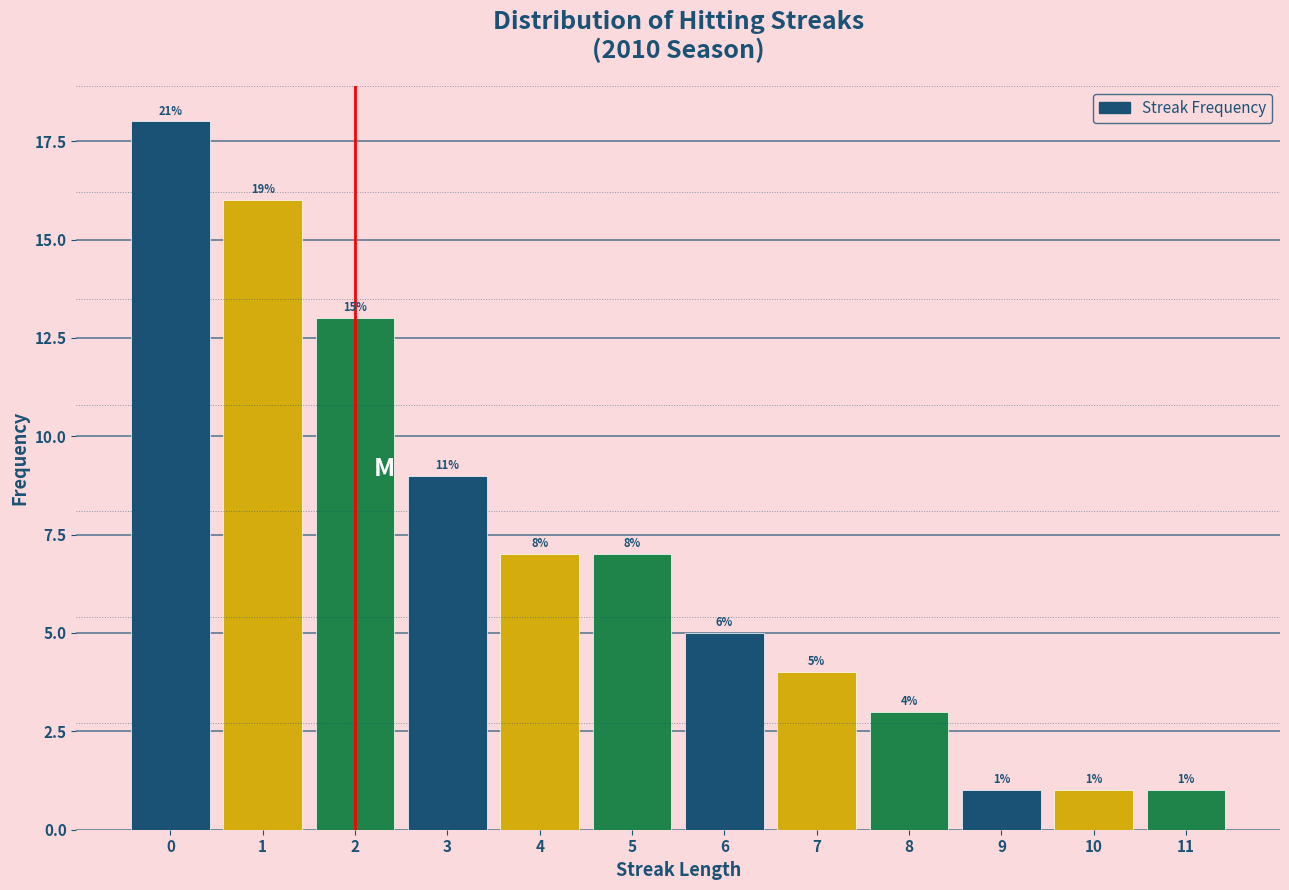

Does the chart contain any negative values?

No